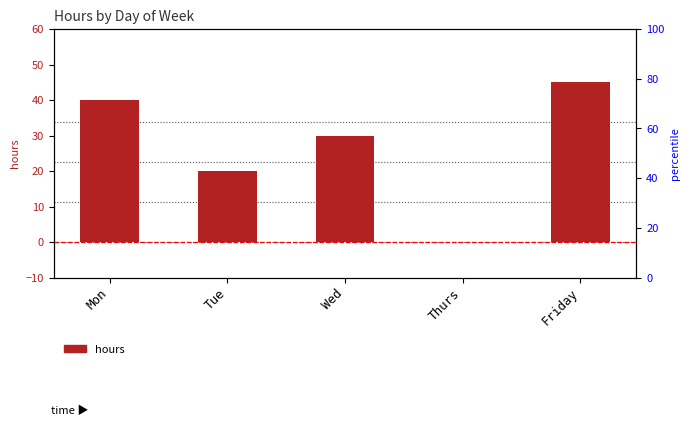

How many positive values are there?

4